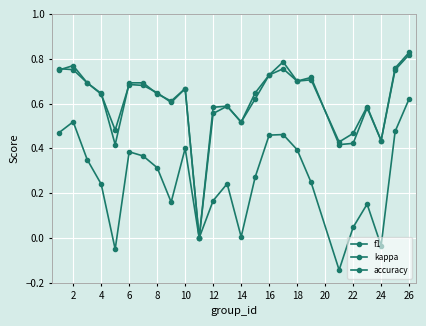

How many values in accuracy are above zero?

24